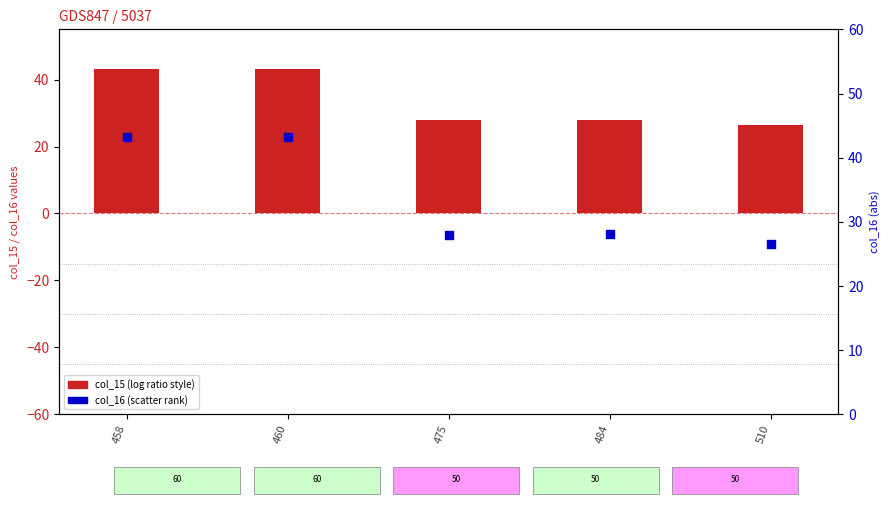

At which category is the sum across all series the highest?

458